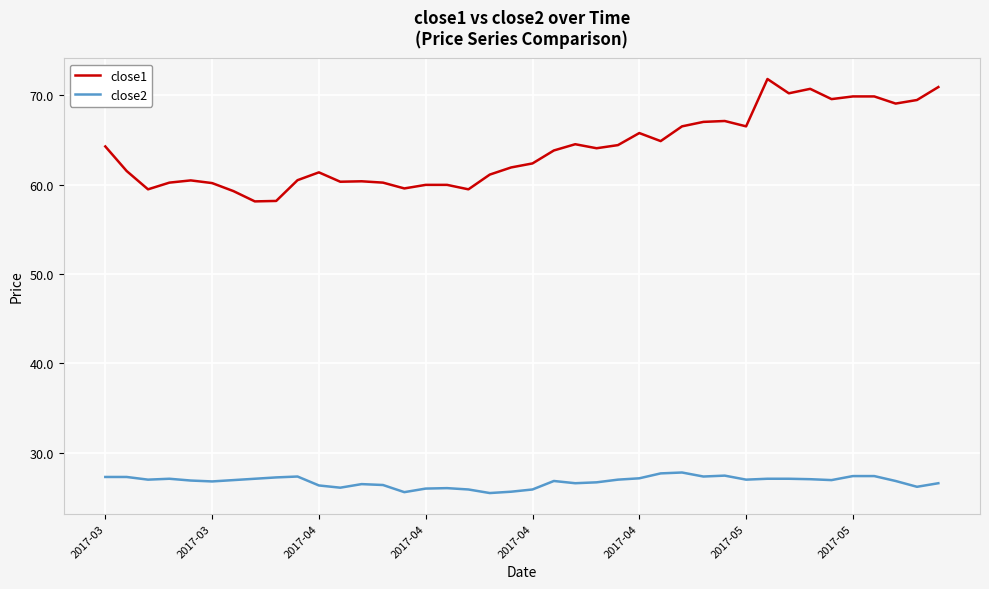

What is the maximum value shown in the chart?

71.8